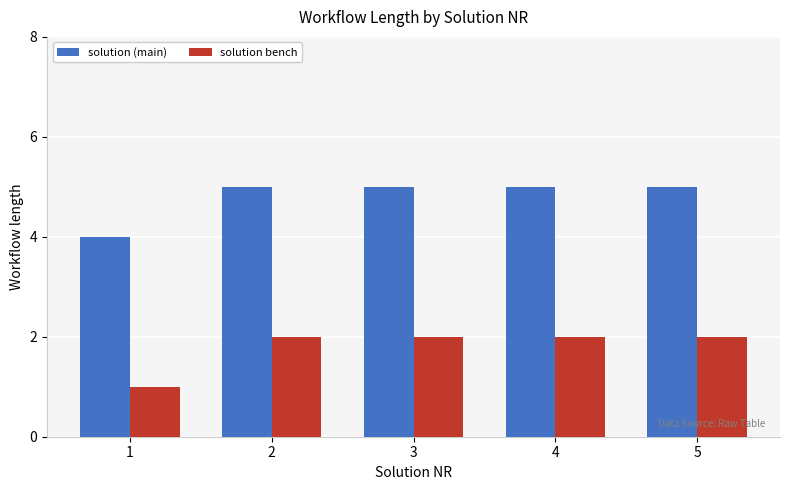

Which category has the lowest value in the solution bench series?

1